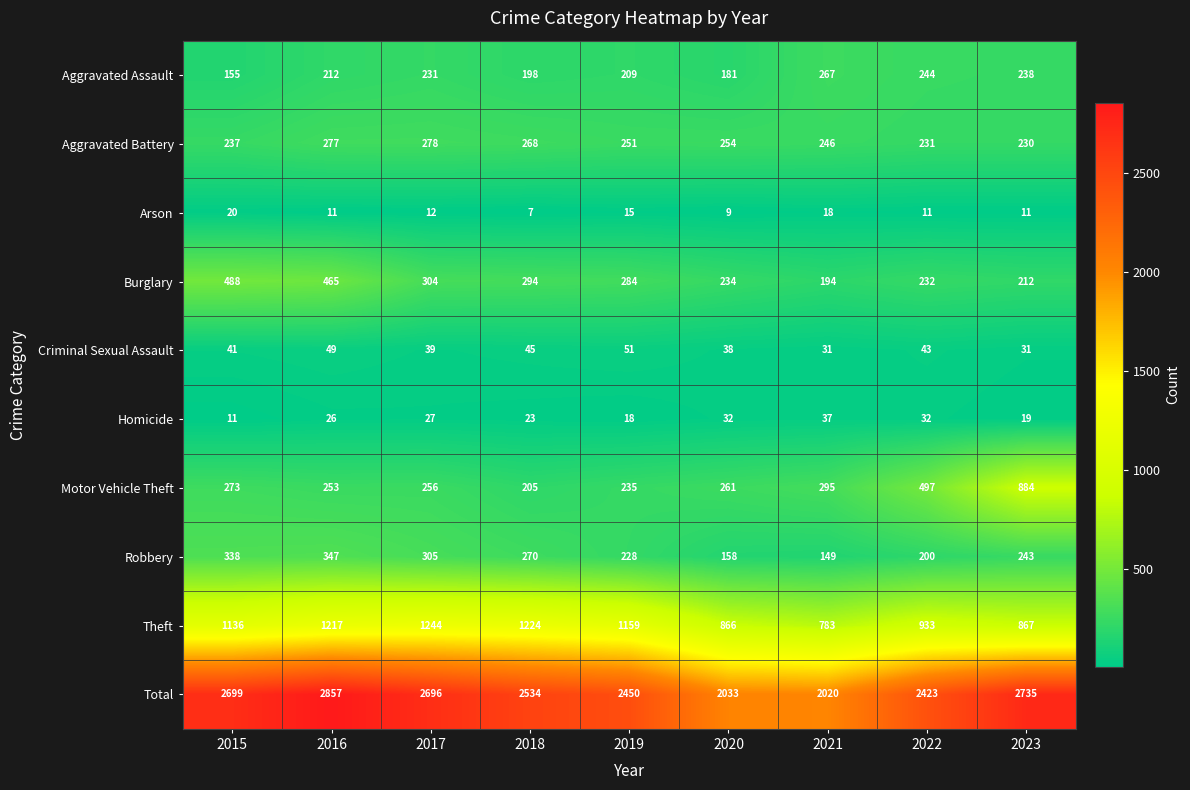

What is the spread (max minus min) of values at 2020?

2024